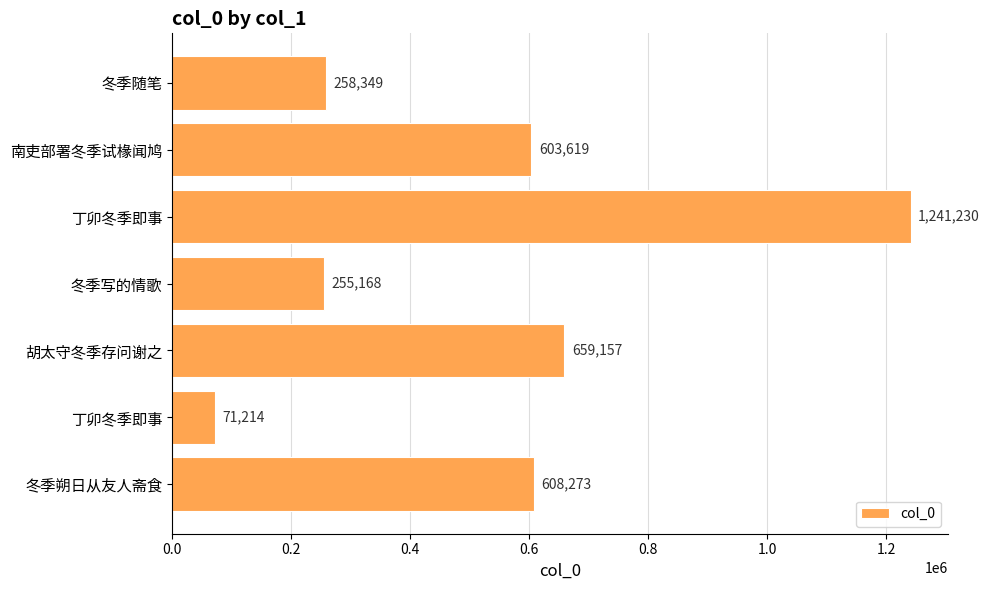

How many categories are shown in the chart?

7